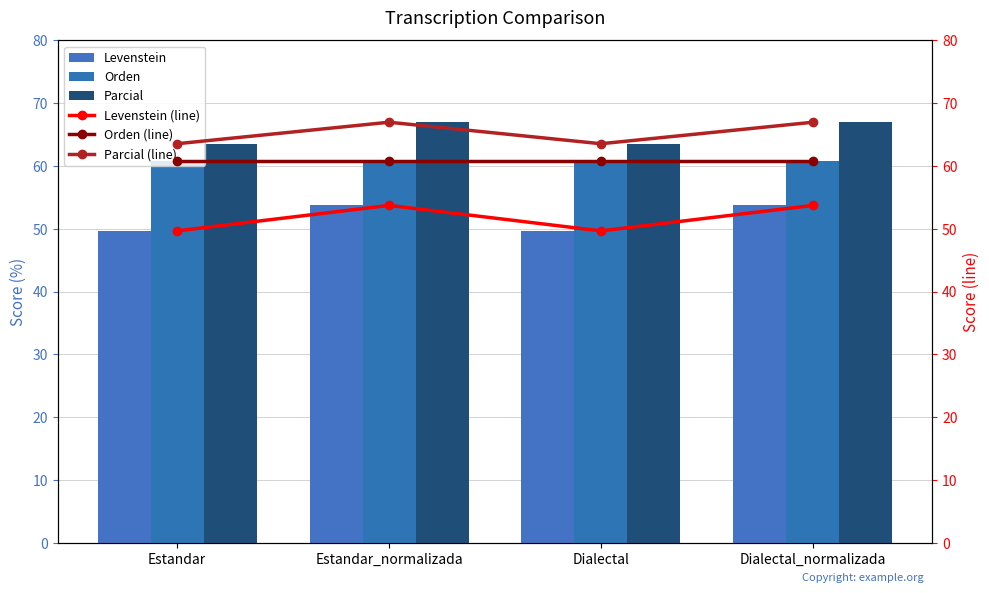

What is the value of the Levenstein (line) bar at the 3rd from the left?

49.7